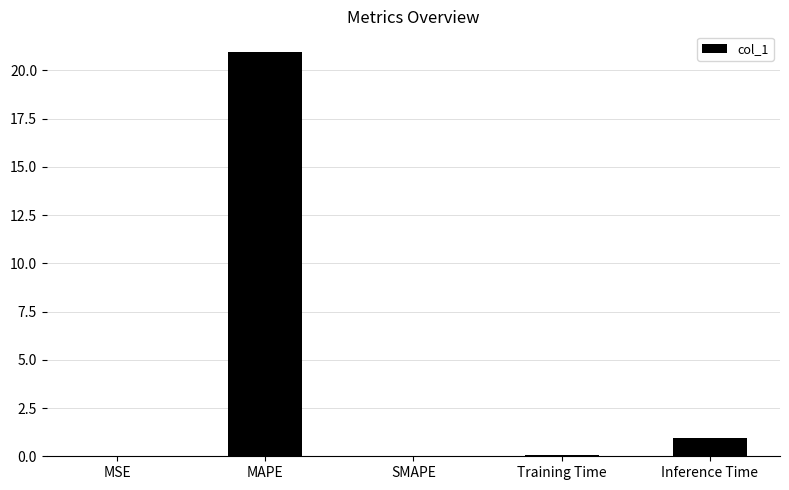

What is the approximate value at MAPE?

21.0